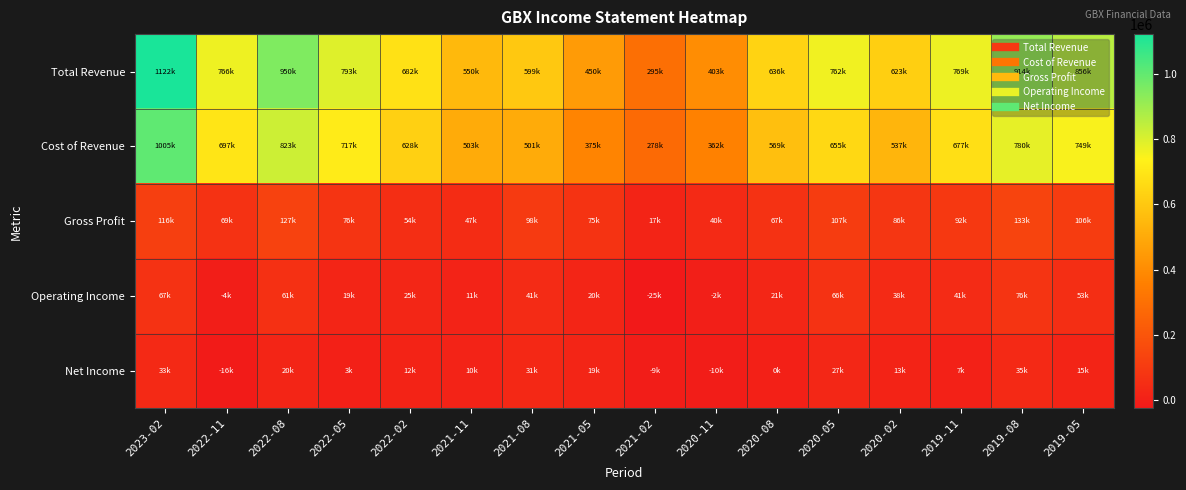

Reading left to right, transcribe all the data shown in this chart.

Total Revenue: 2023-02=1122000	2022-11=766500	2022-08=950700	2022-05=793500	2022-02=682800	2021-11=550700	2021-08=599200	2021-05=450100	2021-02=295600	2020-11=403000	2020-08=636400	2020-05=762600	2020-02=623800	2019-11=769400	2019-08=914200	2019-05=856200
Cost of Revenue: 2023-02=1005200	2022-11=697000	2022-08=823400	2022-05=717200	2022-02=628000	2021-11=503100	2021-08=501100	2021-05=375000	2021-02=278000	2020-11=362300	2020-08=569400	2020-05=655000	2020-02=537500	2019-11=677200	2019-08=780700	2019-05=749600
Gross Profit: 2023-02=116800	2022-11=69500	2022-08=127300	2022-05=76300	2022-02=54800	2021-11=47600	2021-08=98100	2021-05=75100	2021-02=17600	2020-11=40700	2020-08=67100	2020-05=107600	2020-02=86300	2019-11=92200	2019-08=133500	2019-05=106600
Operating Income: 2023-02=67400	2022-11=-4800	2022-08=61400	2022-05=19600	2022-02=25200	2021-11=11800	2021-08=41600	2021-05=20900	2021-02=-25700	2020-11=-2100	2020-08=21400	2020-05=66900	2020-02=38400	2019-11=41800	2019-08=76400	2019-05=53200
Net Income: 2023-02=33100	2022-11=-16700	2022-08=20200	2022-05=3100	2022-02=12800	2021-11=10800	2021-08=31800	2021-05=19700	2021-02=-9100	2020-11=-10000	2020-08=-100	2020-05=27800	2020-02=13600	2019-11=7700	2019-08=35100	2019-05=15200